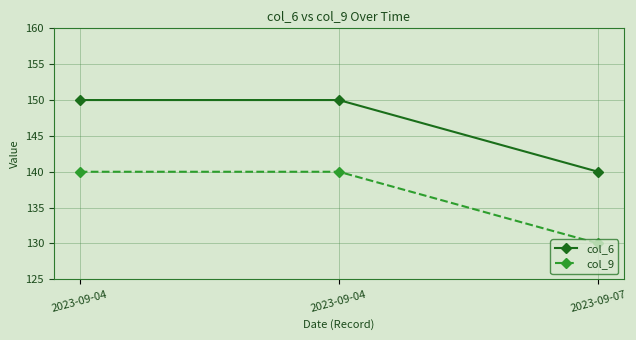

Which series has the widest spread of values?

col_6